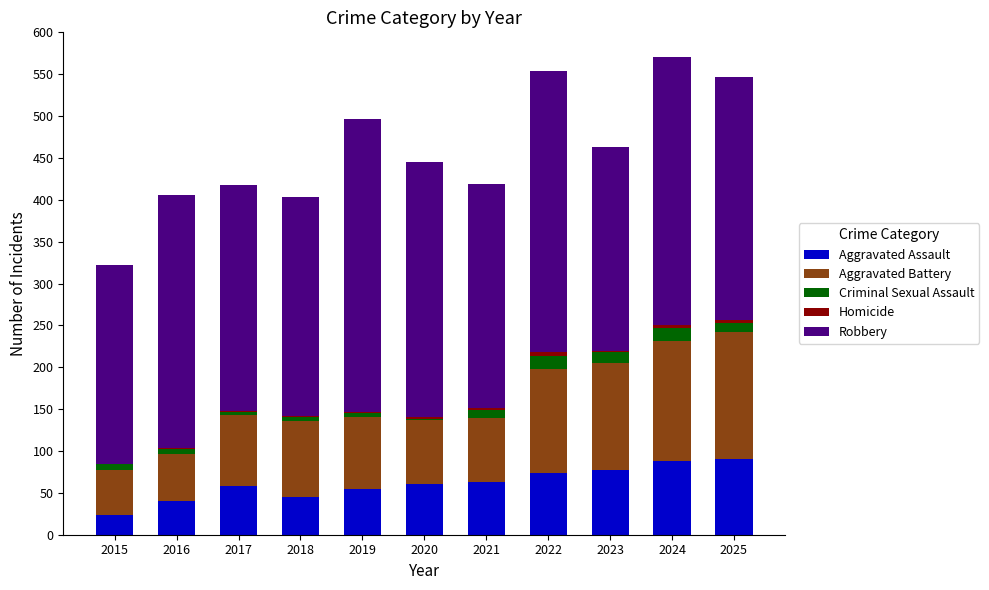

What is the maximum value for Aggravated Assault?

90